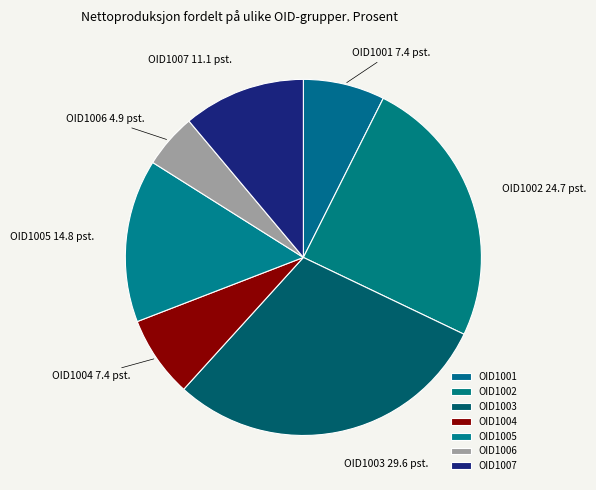

Which slice is the smallest?

OID1006